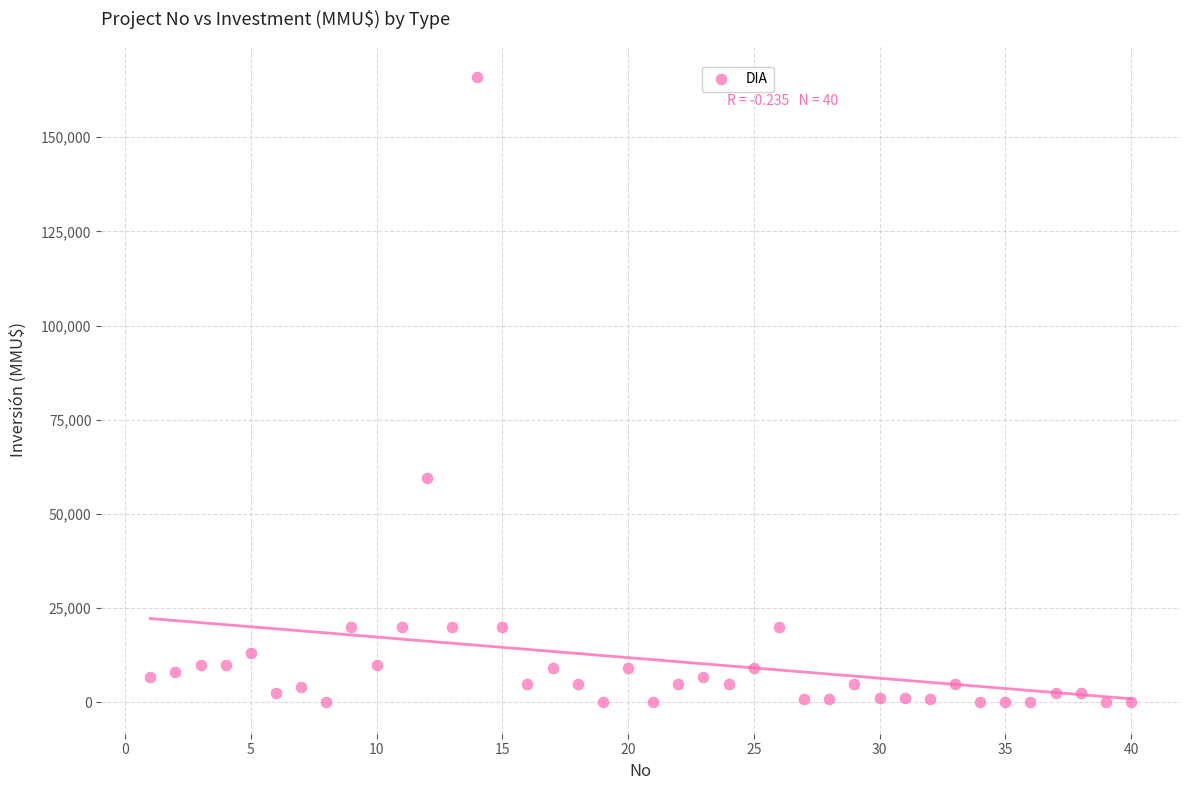

What is the range of Y values (max minus min)?

165910